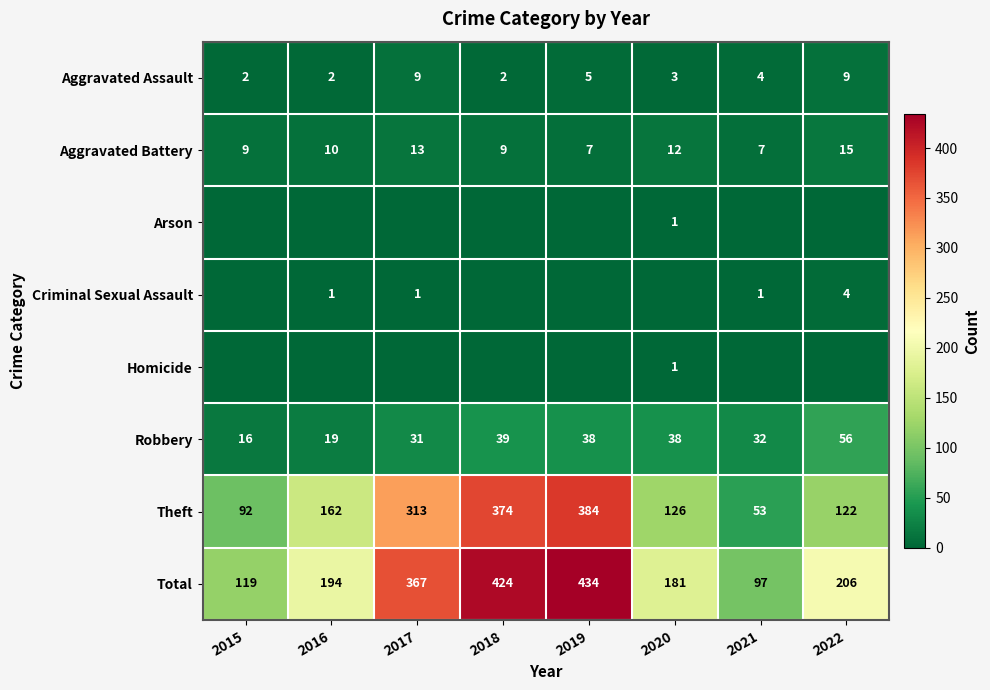

True or false: Aggravated Assault has a value of 3 at 2020.

True